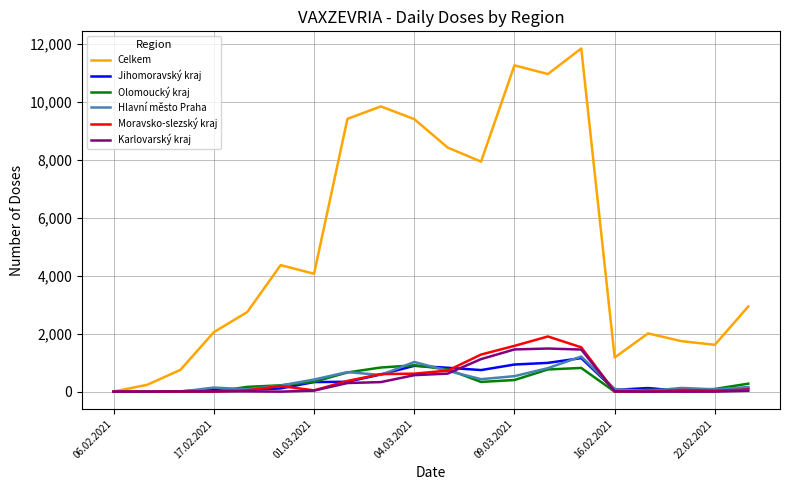

Which series has the widest spread of values?

Celkem